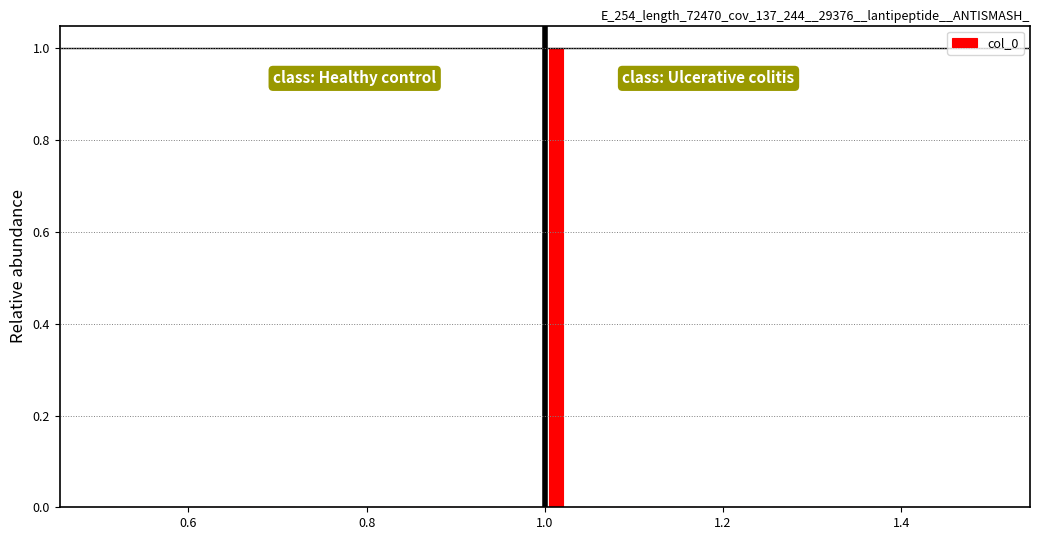

Around what value on the x-axis is the tallest bar? Give the approximate position of its centre, as read against the axis.

1.02